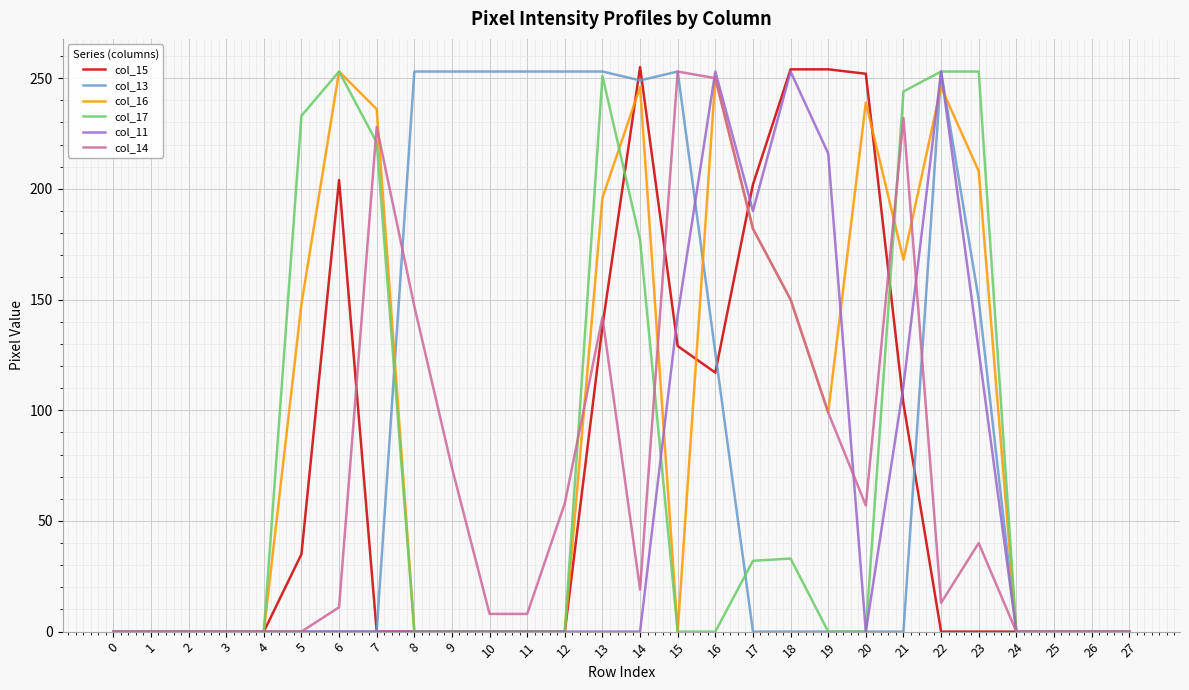

At which category is the sum across all series the highest?

22